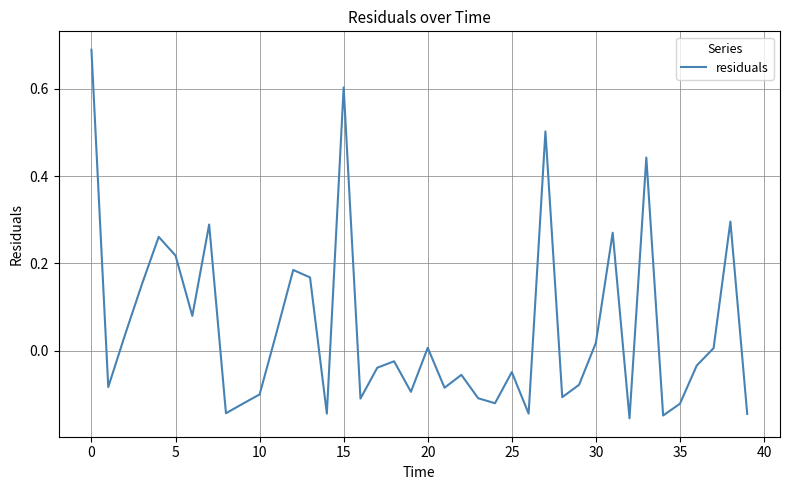

What is the difference between the maximum and minimum values?

0.8